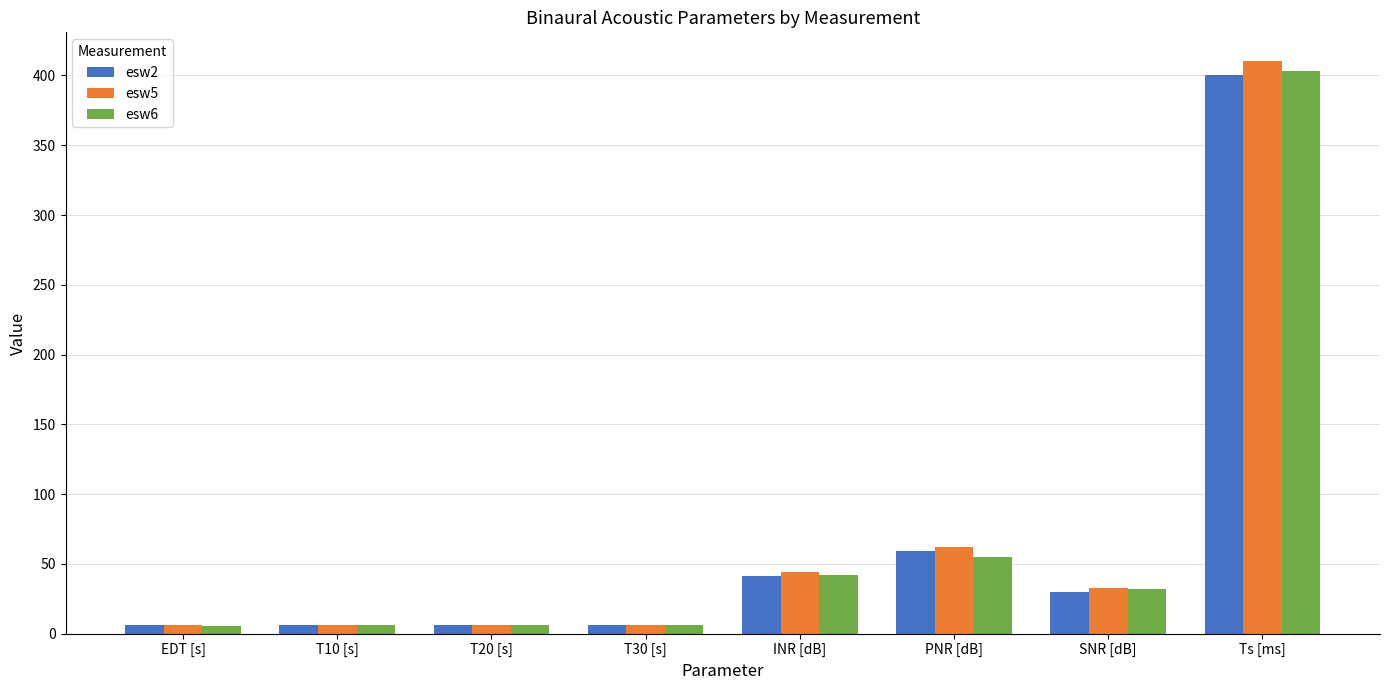

What position from the right is EDT [s]?

8